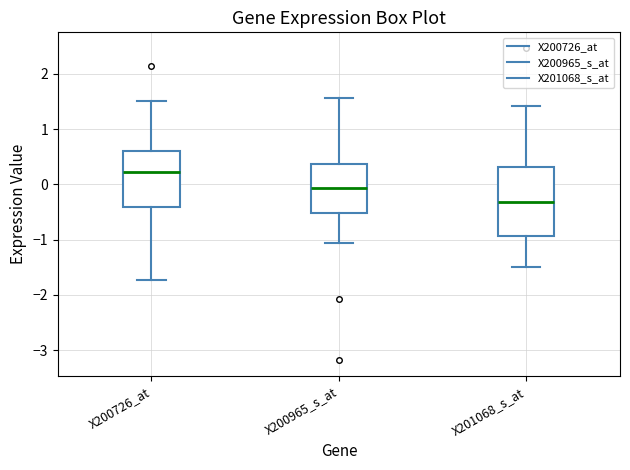

Comparing the boxes themselves (not the whiskers), which one is the tallest?

X201068_s_at